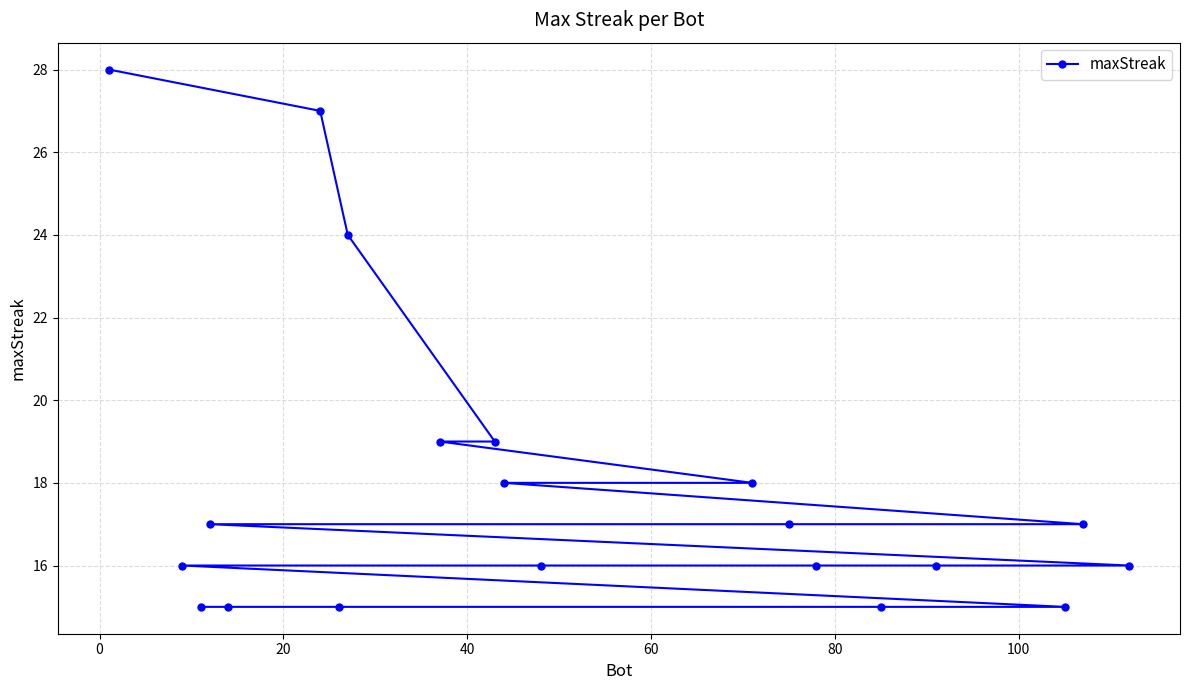

Reading left to right, list all the values displayed in this chart.

28	16	15	17	15	27	15	24	19	19	18	16	18	17	16	15	16	15	17	16